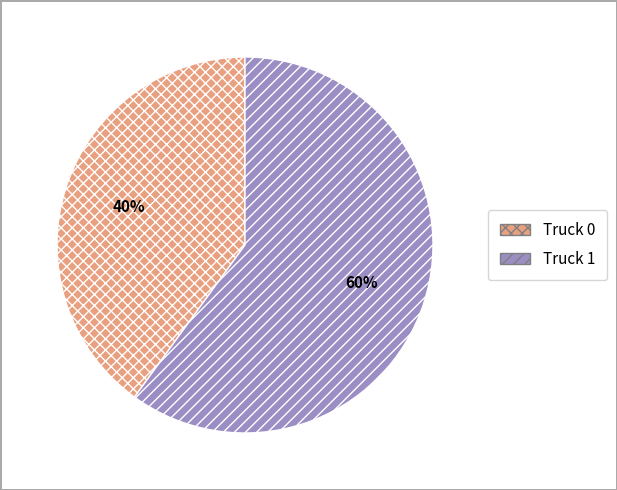

Rank the categories by value from lowest to highest.

Truck 0, Truck 1